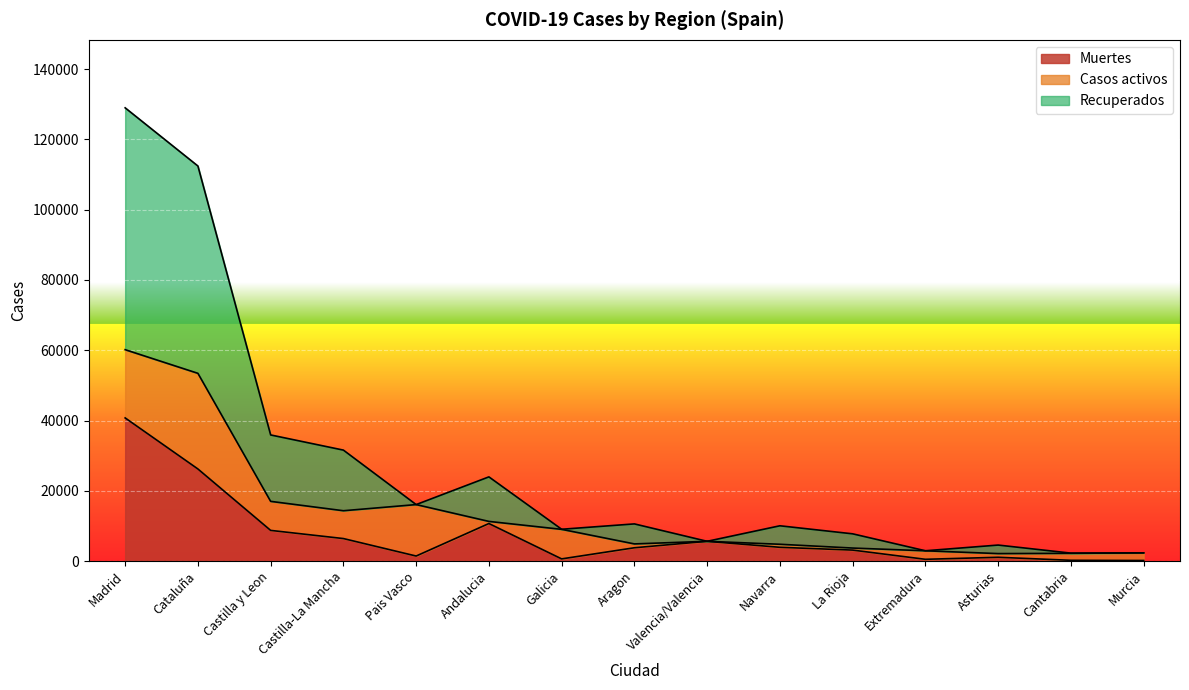

What is the total value across all series at Castilla-La Mancha?

31573